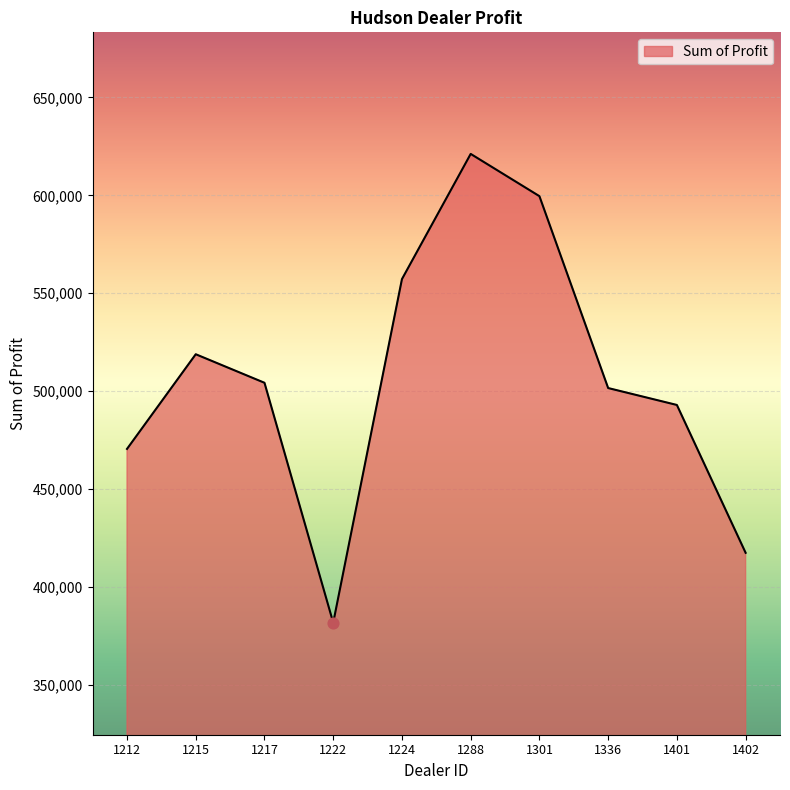

What is the change in value from 1288 to 1402?

-203808.0